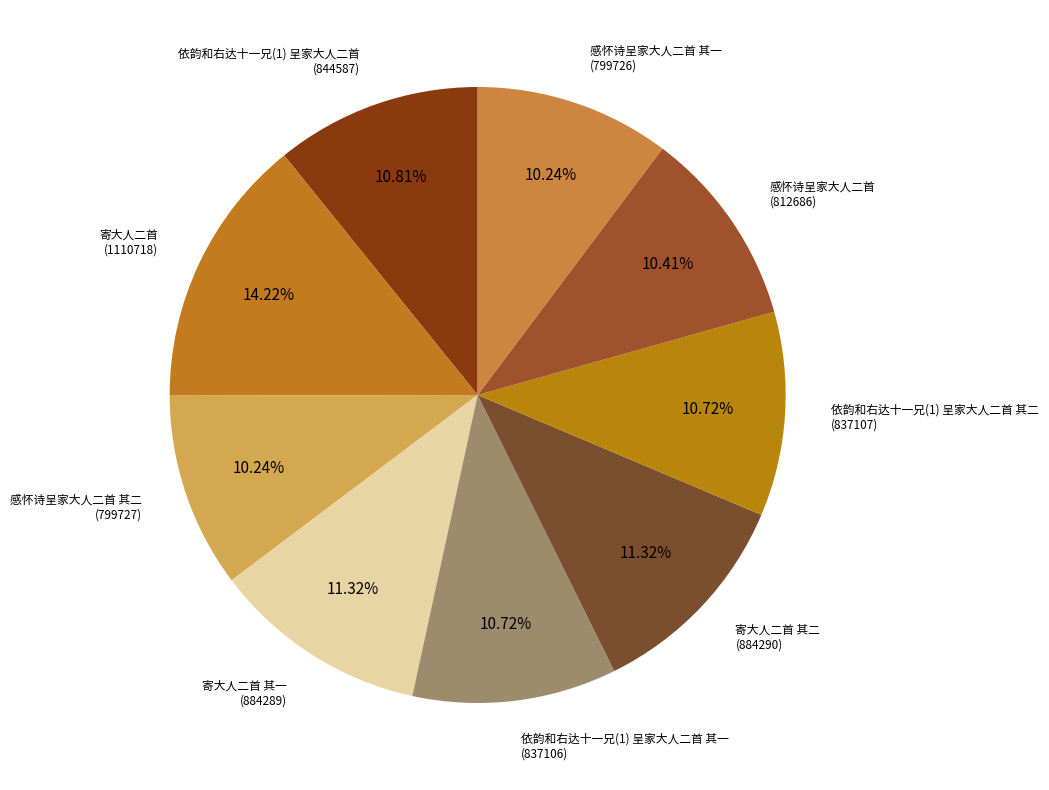

What is the smallest slice in the pie chart?

感怀诗呈家大人二首 其一